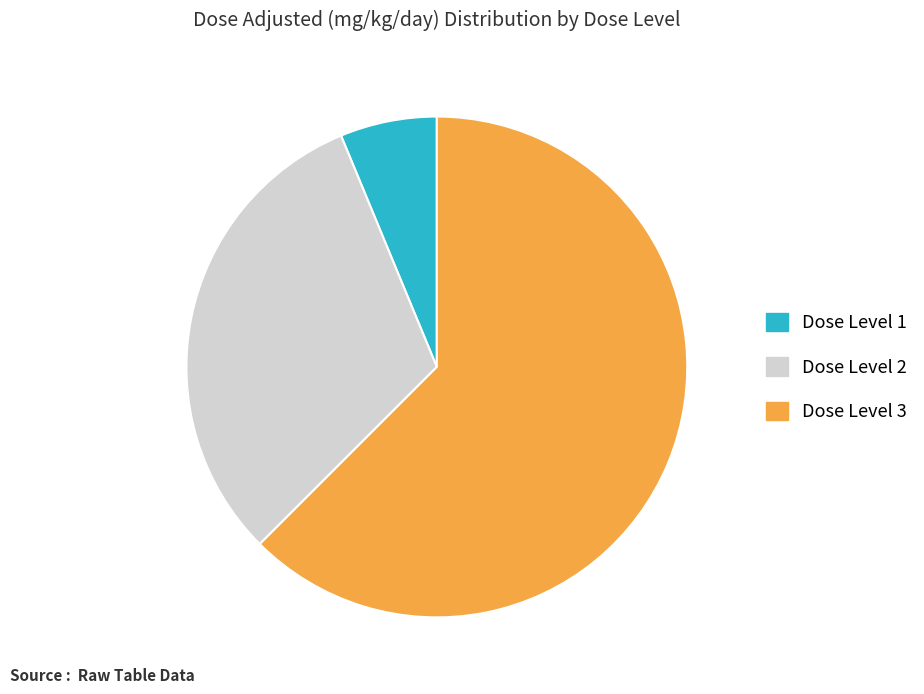

Approximately how many times larger is the value at Dose Level 2 compared to Dose Level 3?

0.5